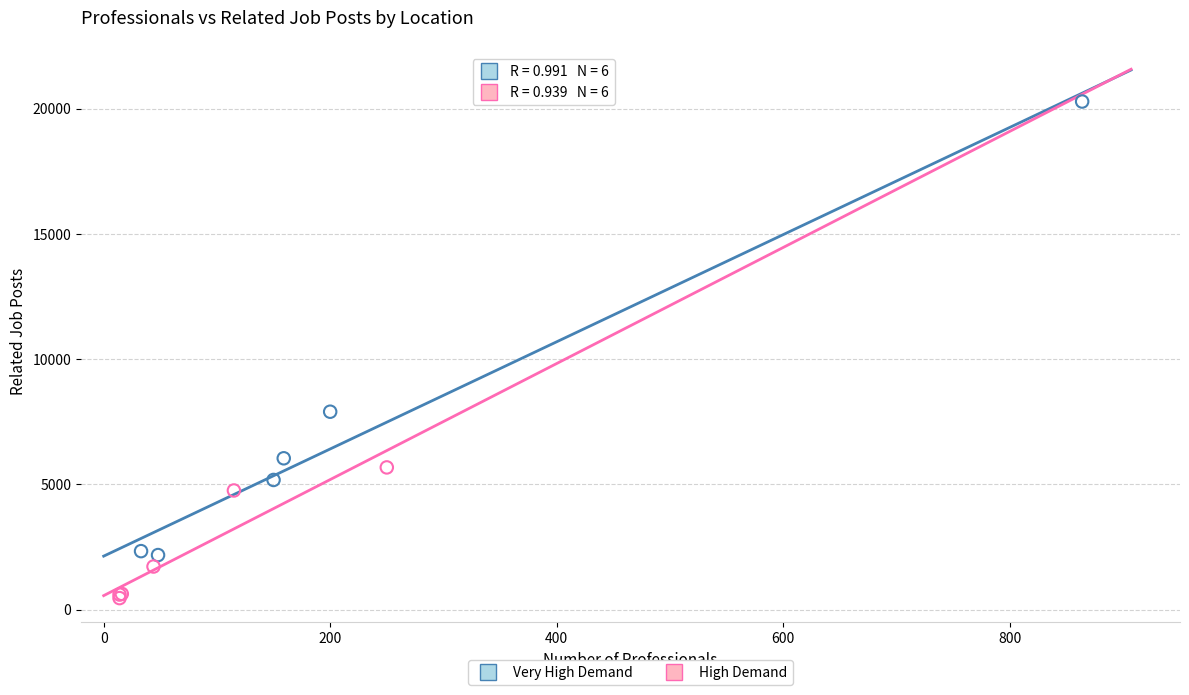

Which series contains the highest Y value?

Very High Demand